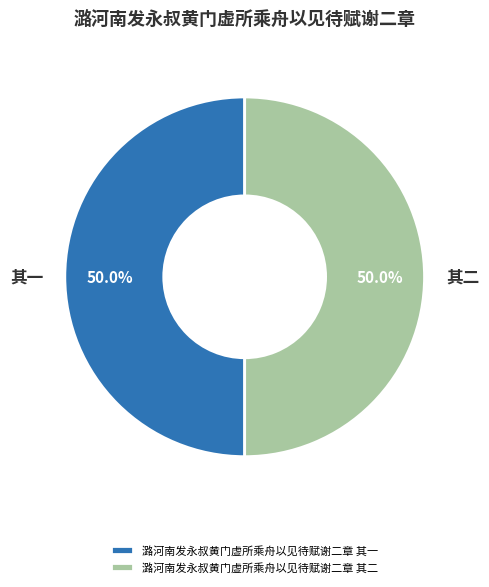

What is the ratio of the value at 其二 to the value at 其一?

1.0